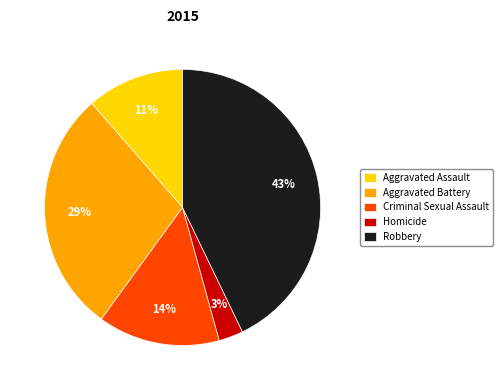

True or false: Homicide accounts for 13% of the total.

False